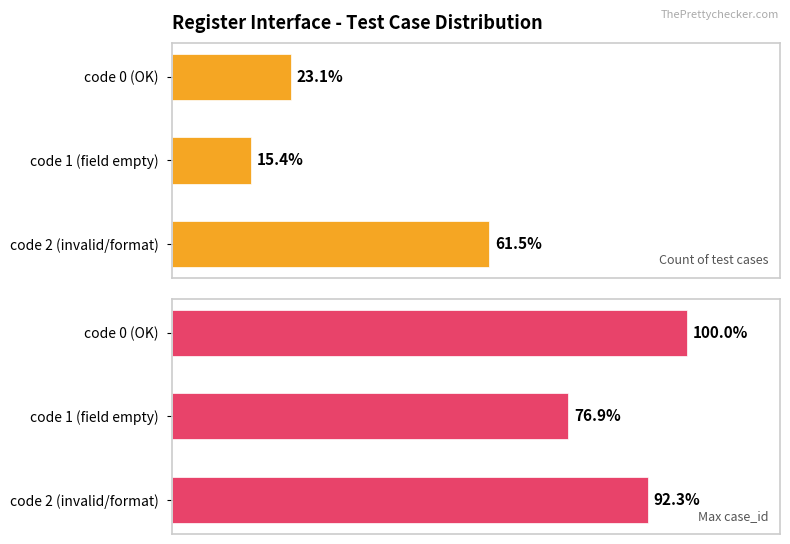

What is the value of the Count of test cases bar at the 3rd from the left?

8